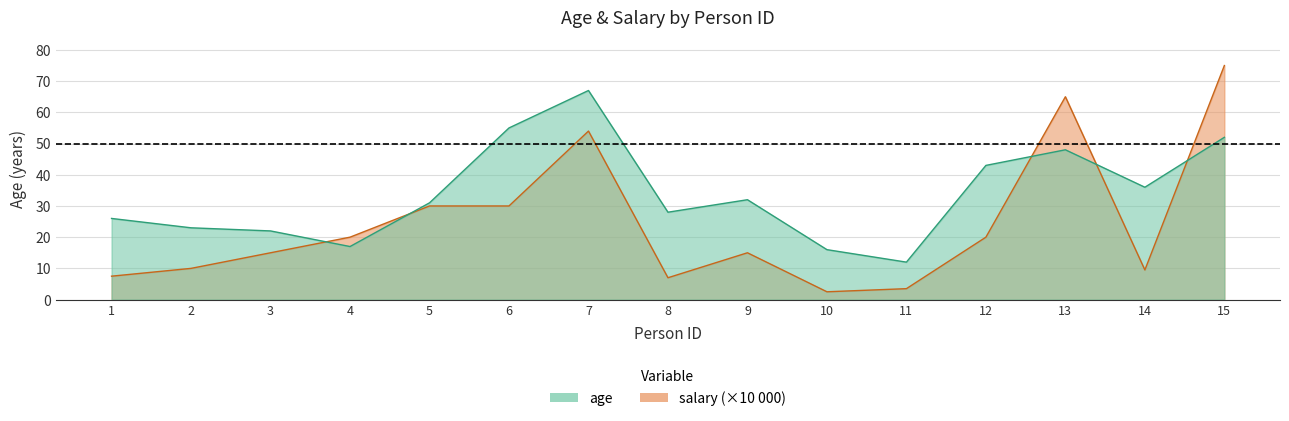

How many interior local valleys does the age series have?

4